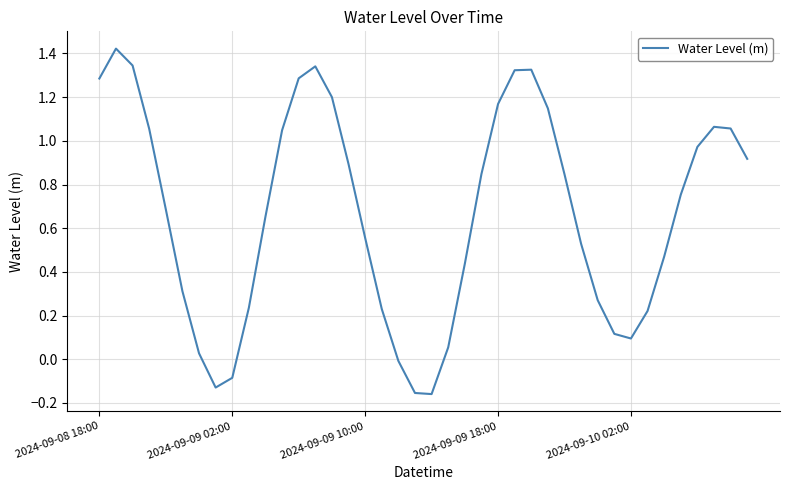

What is the difference between the maximum and minimum values?

1.6